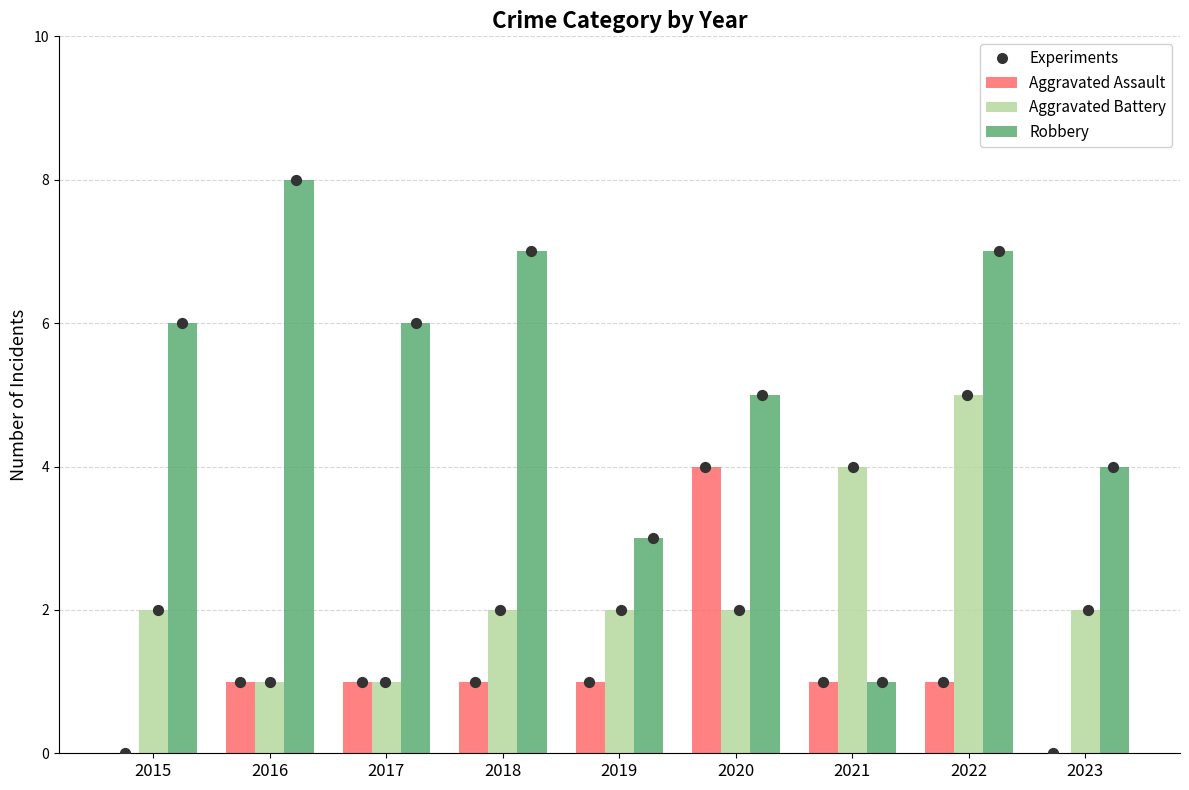

Which series reaches the minimum Y coordinate?

Aggravated Assault